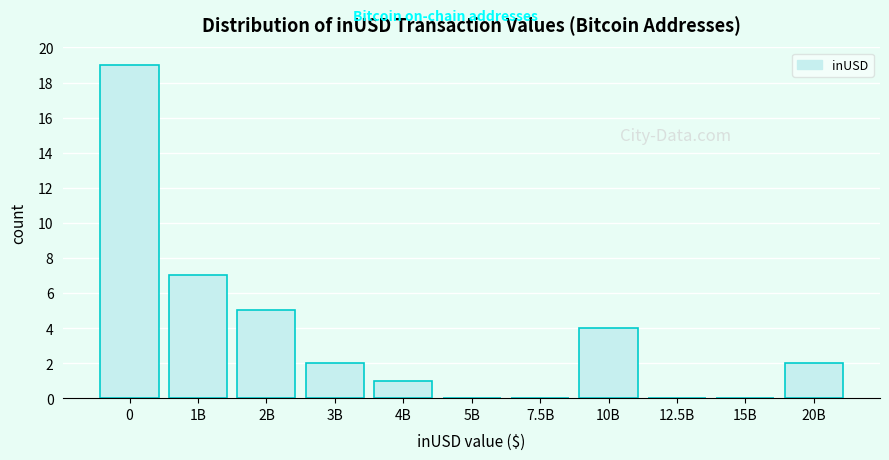

Reading left to right, transcribe all the data shown in this chart.

0=19	1B=7	2B=5	3B=2	4B=1	5B=0	7.5B=0	10B=4	12.5B=0	15B=0	20B=2